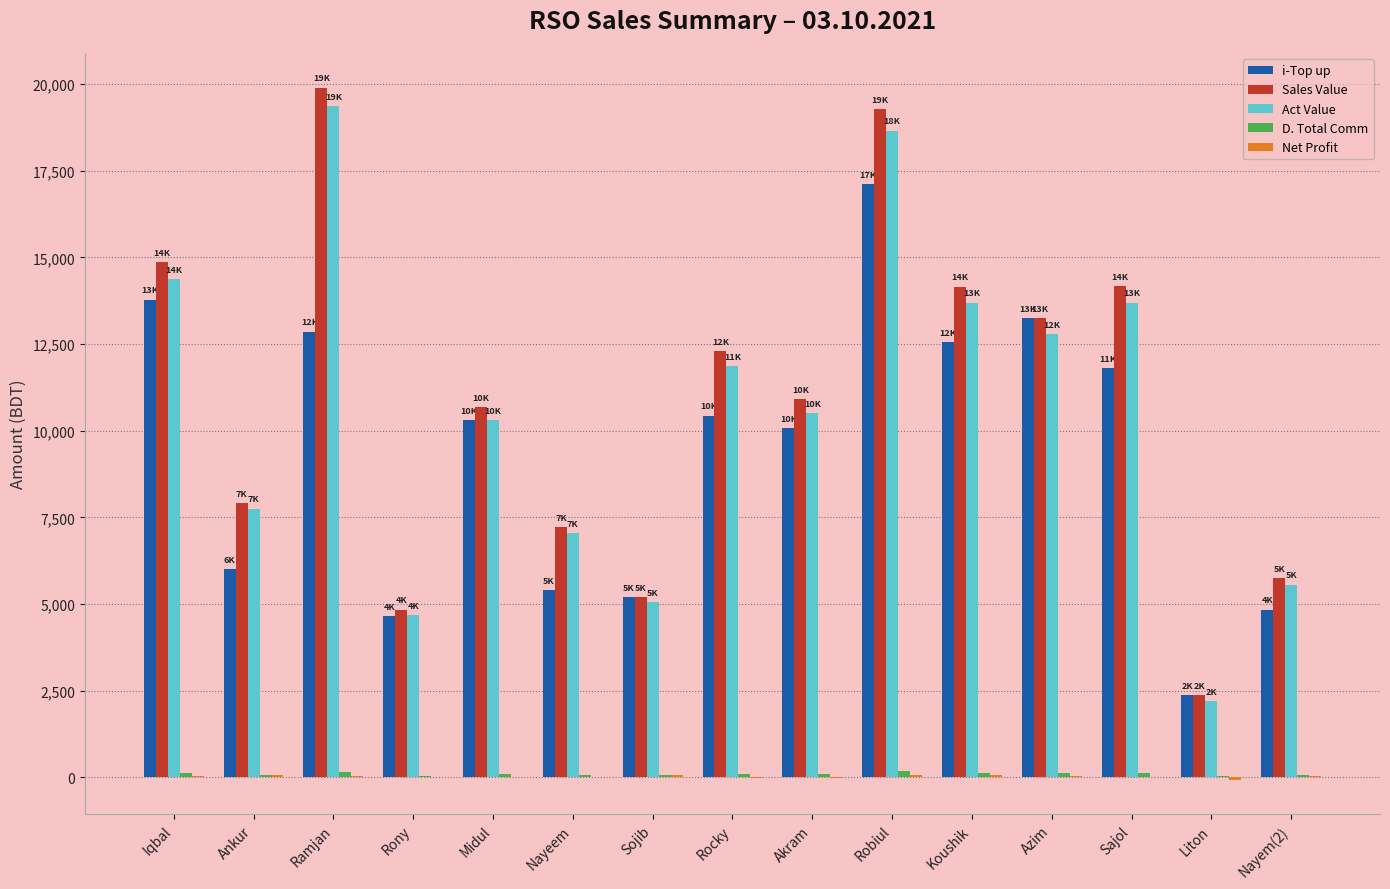

Which series changed the most between Iqbal and Rocky?

i-Top up